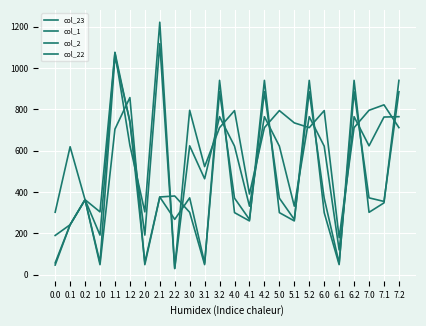

How many lines are shown in the chart?

4